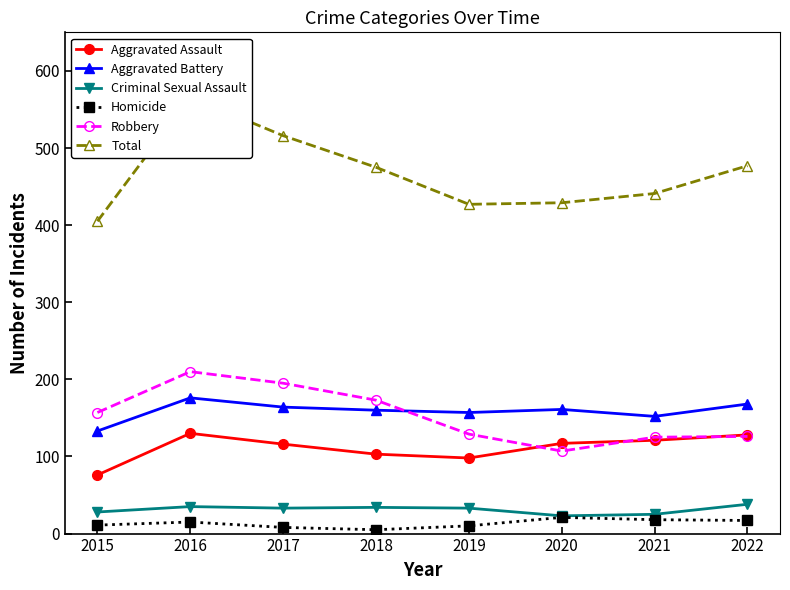

At how many categories does at least one series exceed 556?

1